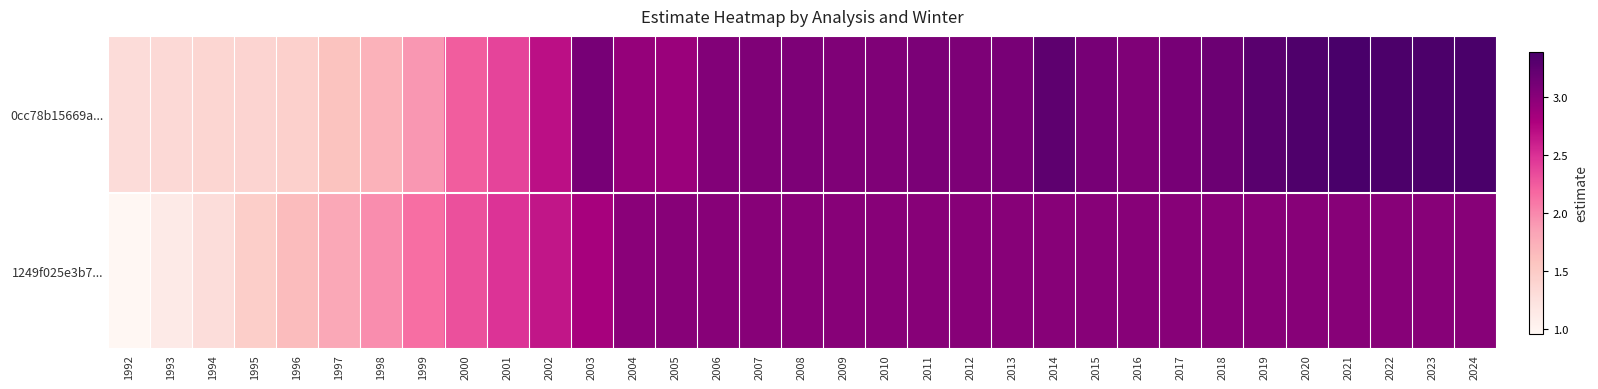

At 2004, list the series in order from largest to smallest.

1249f025e3b7..., 0cc78b15669a...